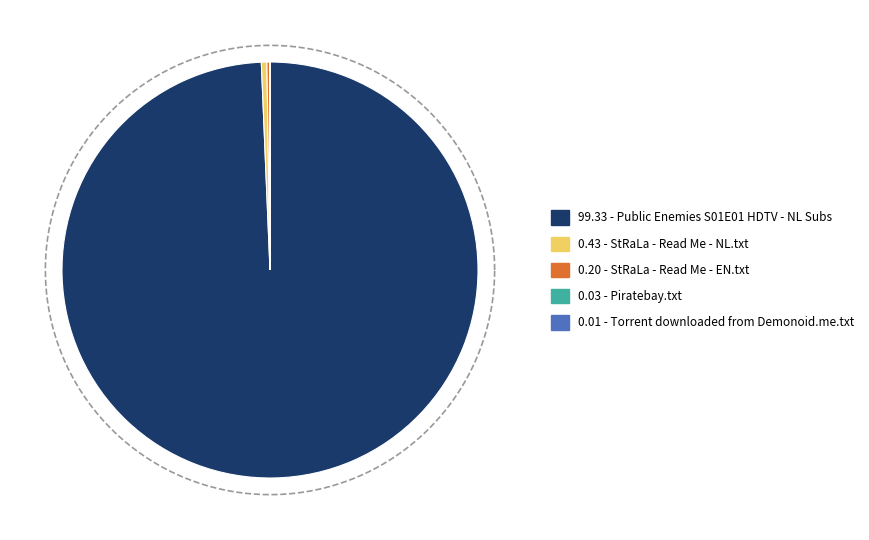

Which category has the biggest portion of the pie?

Public Enemies S01E01 HDTV - NL Subs